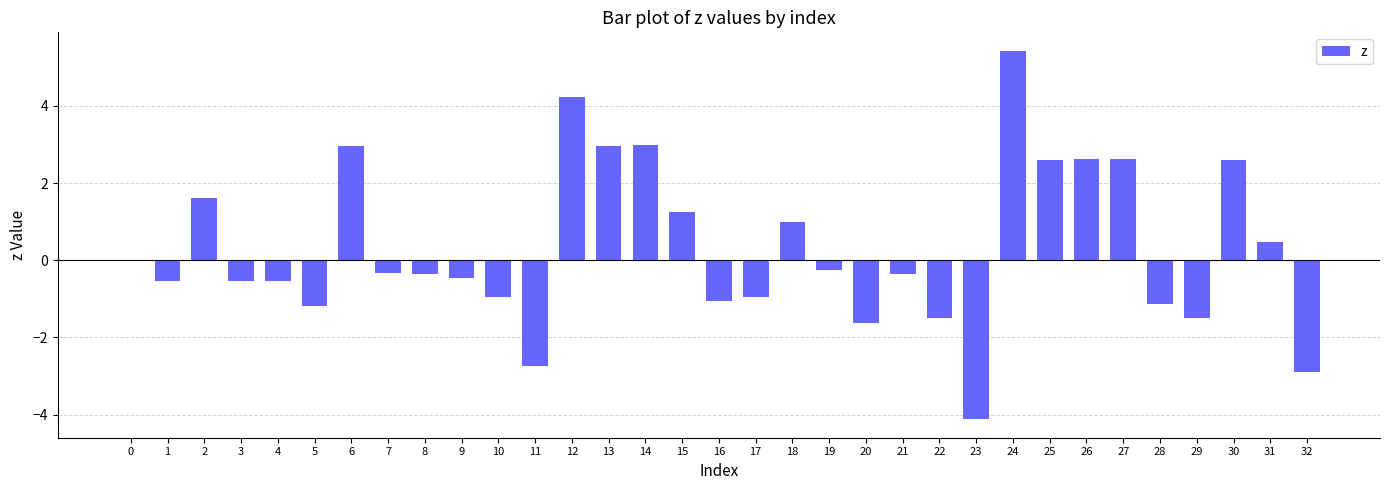

Which category has the highest value across all series?

24